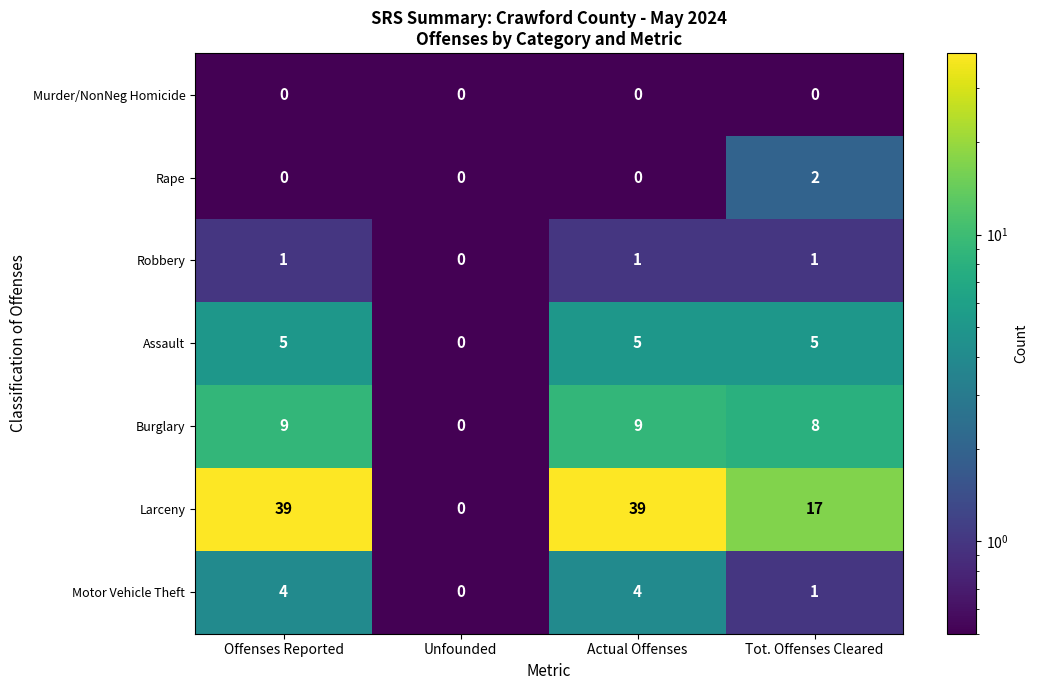

At how many categories does at least one series exceed 16?

3